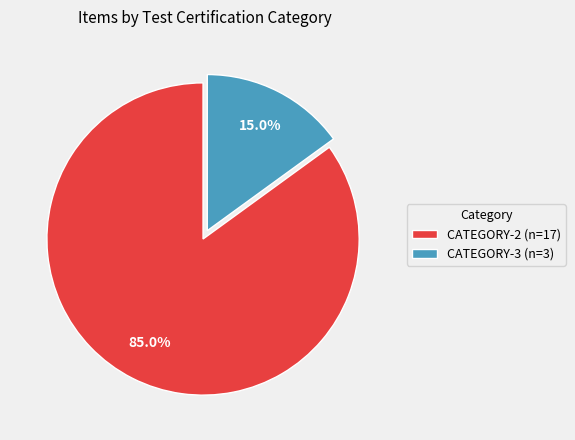

To the nearest percent, what percentage of the pie is CATEGORY-3?

15%